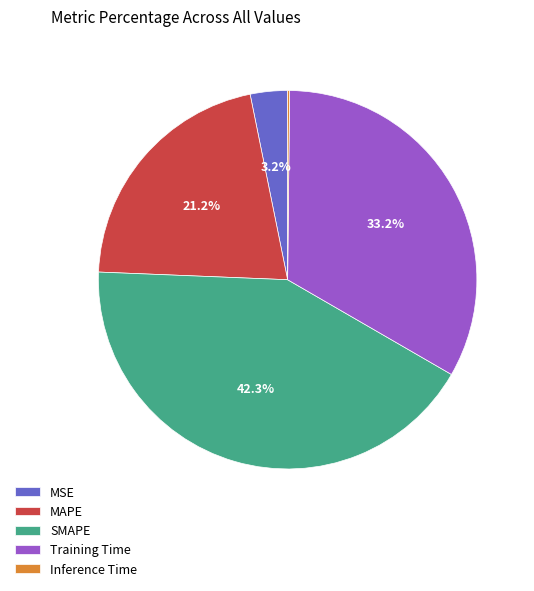

What is the largest slice in the pie chart?

SMAPE